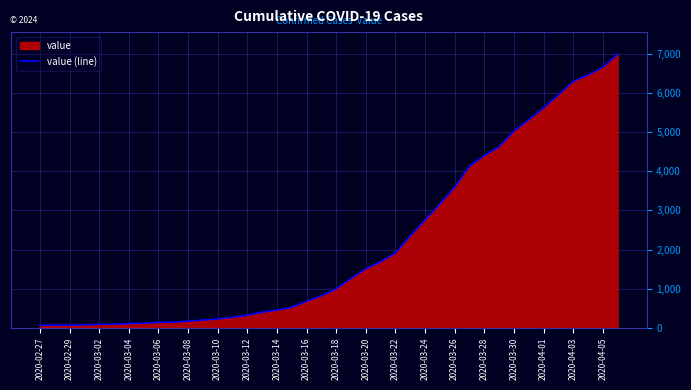

Is it true that the value at 25 is 786?

False